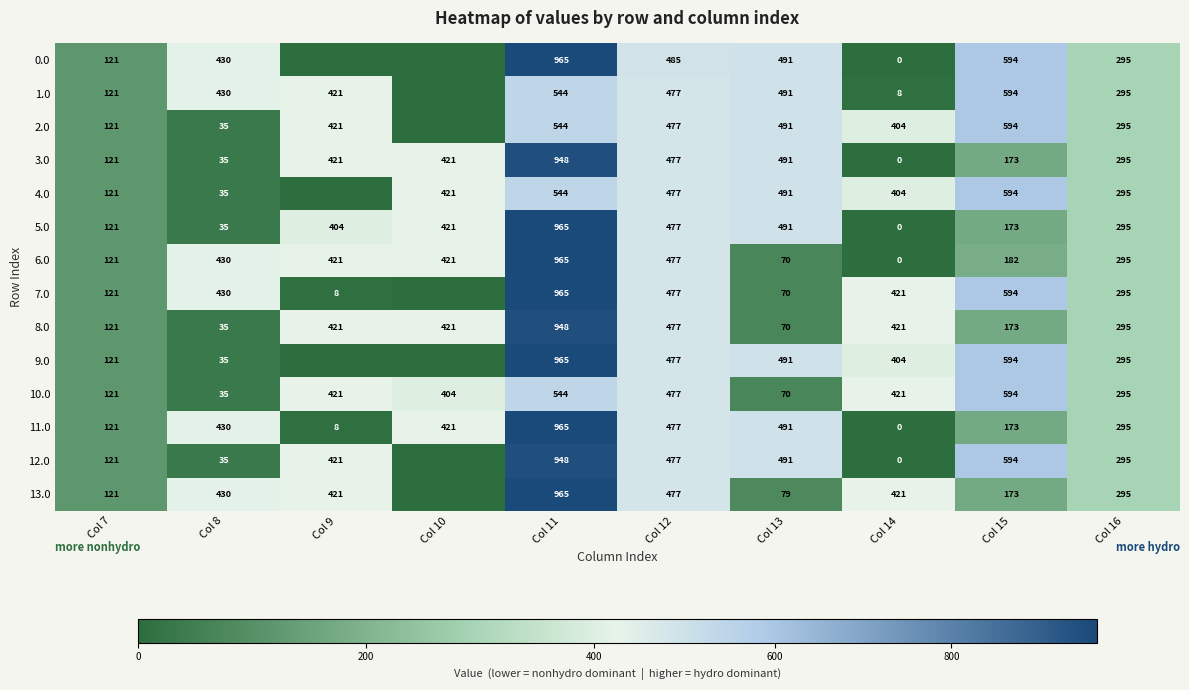

What is the sum of the 9.0 values at Col 15 and Col 12?

1071